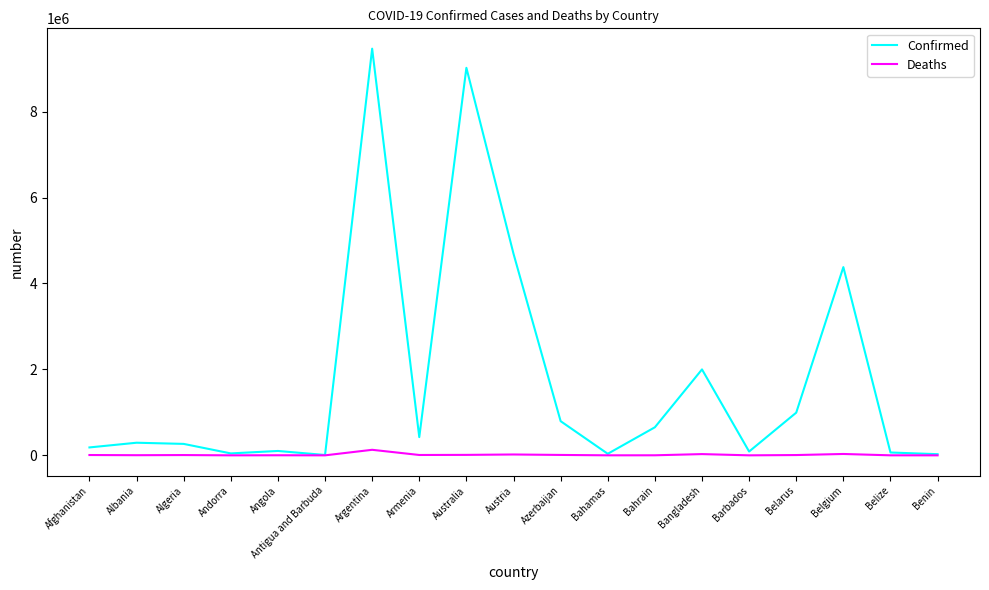

What is the difference between the maximum and minimum values in the Confirmed series?

9457115